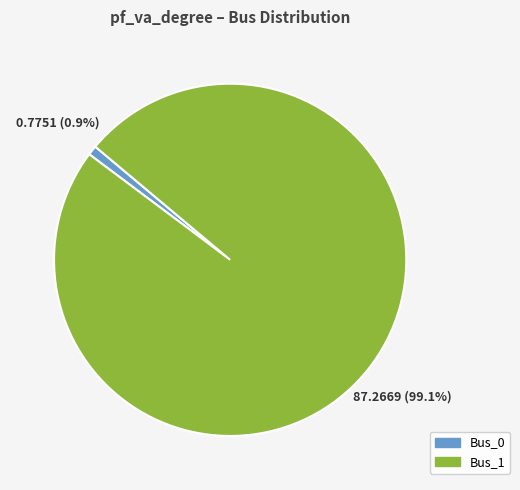

Count the number of slices in the pie.

2